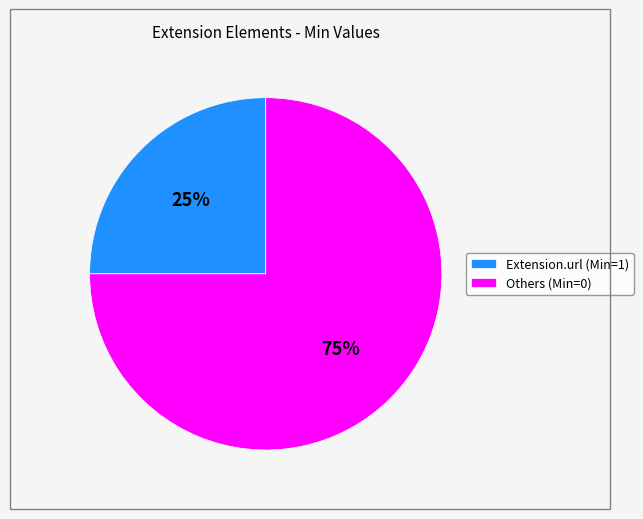

Which category has the smallest portion of the pie?

Extension.url (Min=1)